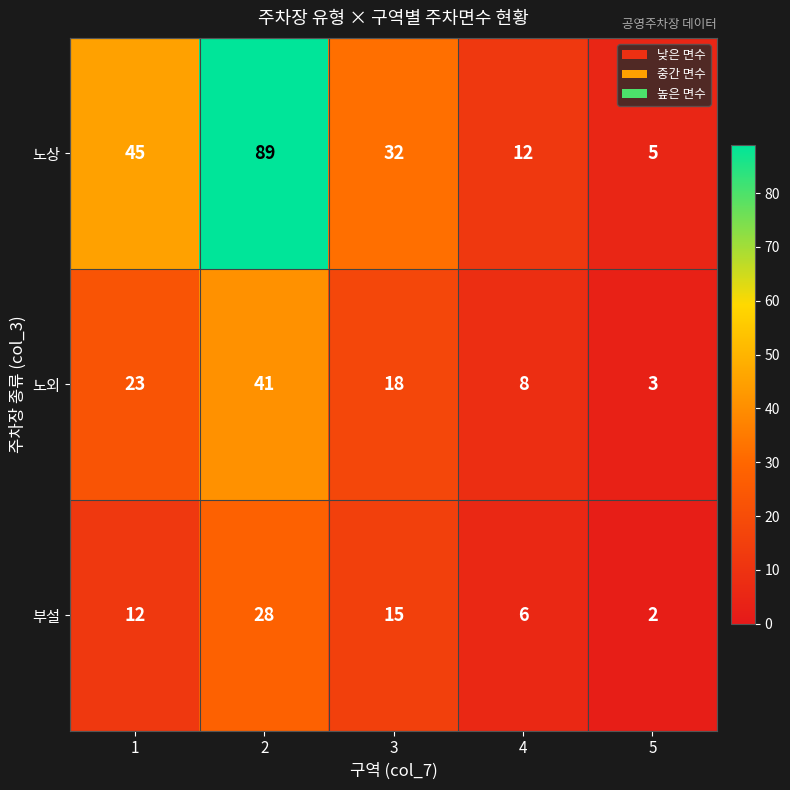

What is the approximate value of 노외 at 3, to the nearest 5?

20